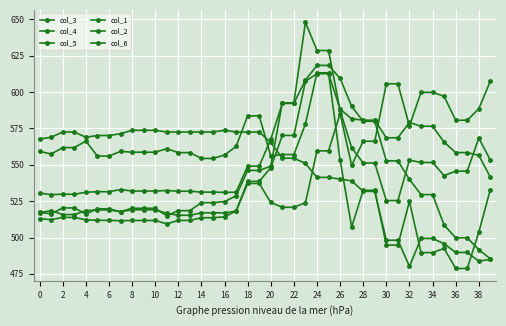

Which series has the largest range (max minus min)?

col_2